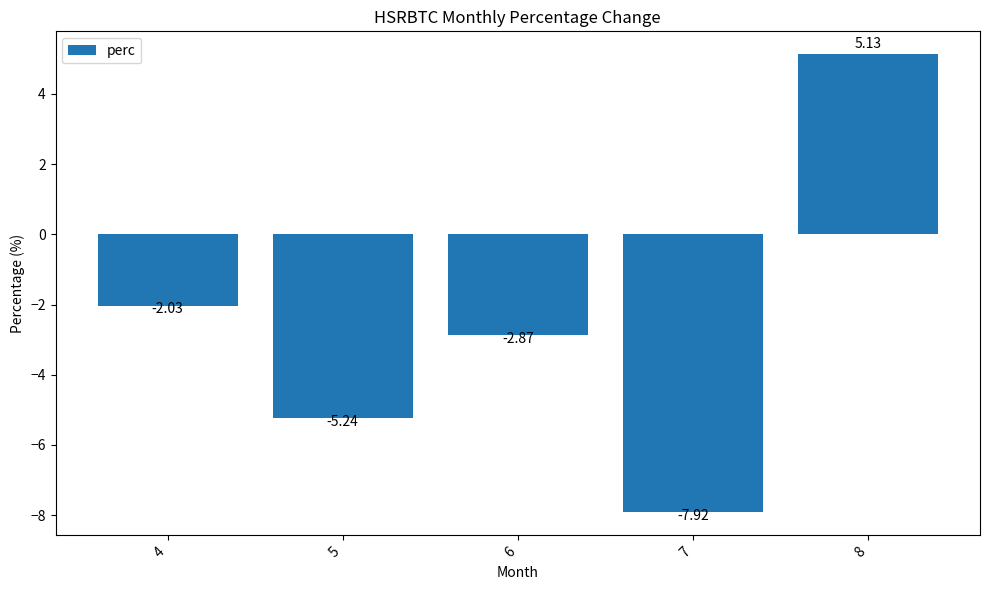

Between 5 and 7, which is larger?

5